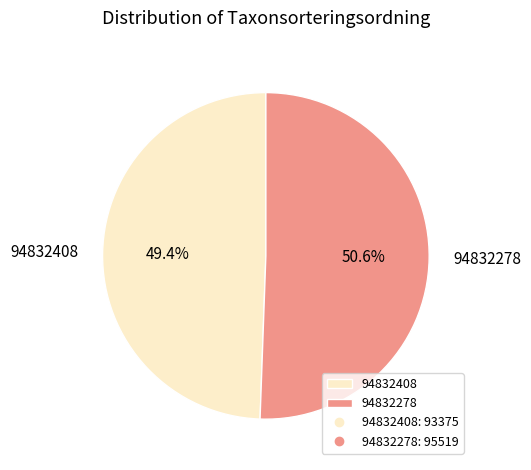

Combined, do 94832408 and 94832278 account for over 50%?

Yes